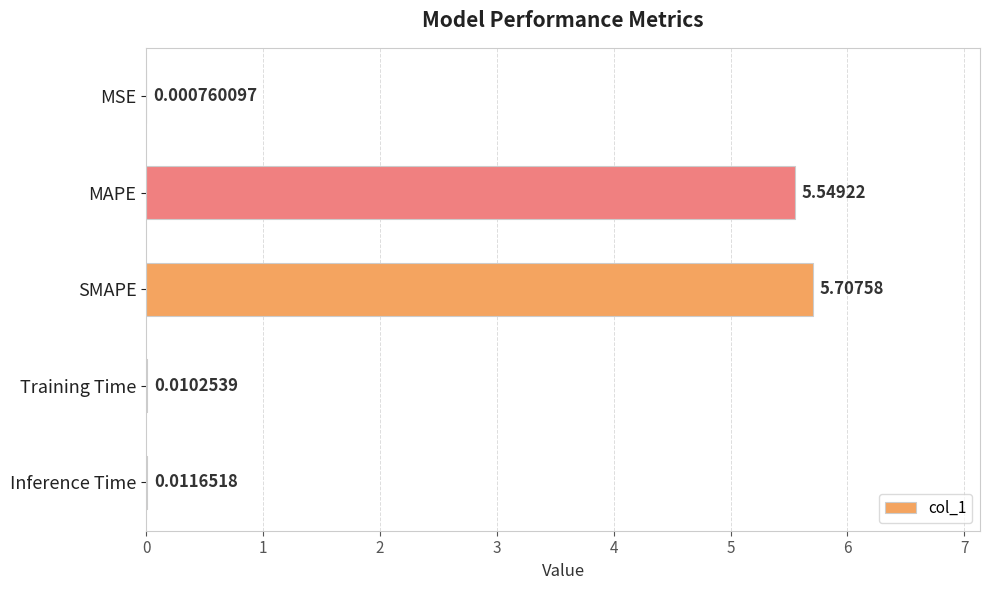

What is the change in value from MAPE to Training Time?

-5.5